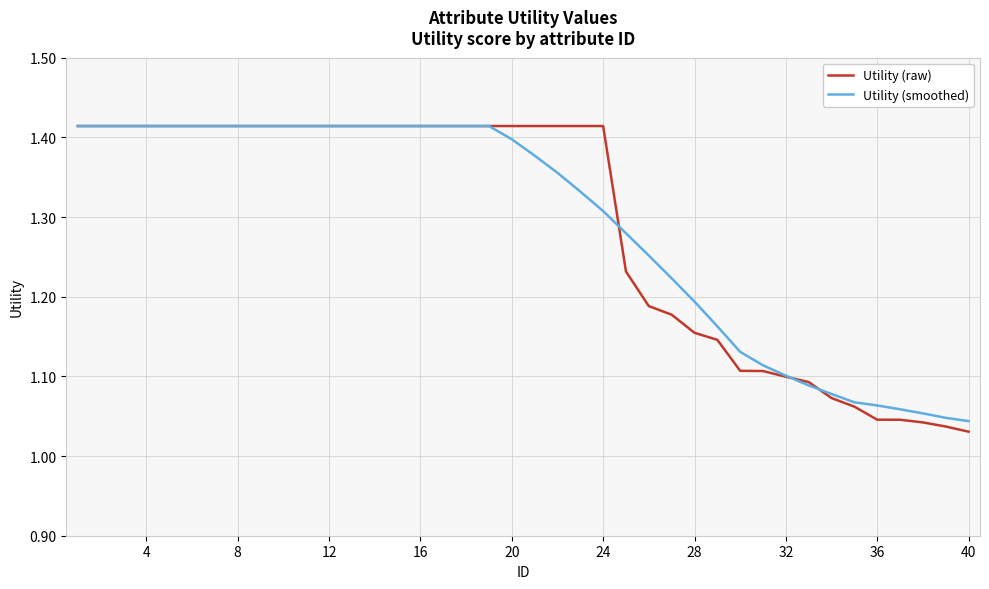

Which series has the largest range (max minus min)?

Utility (raw)